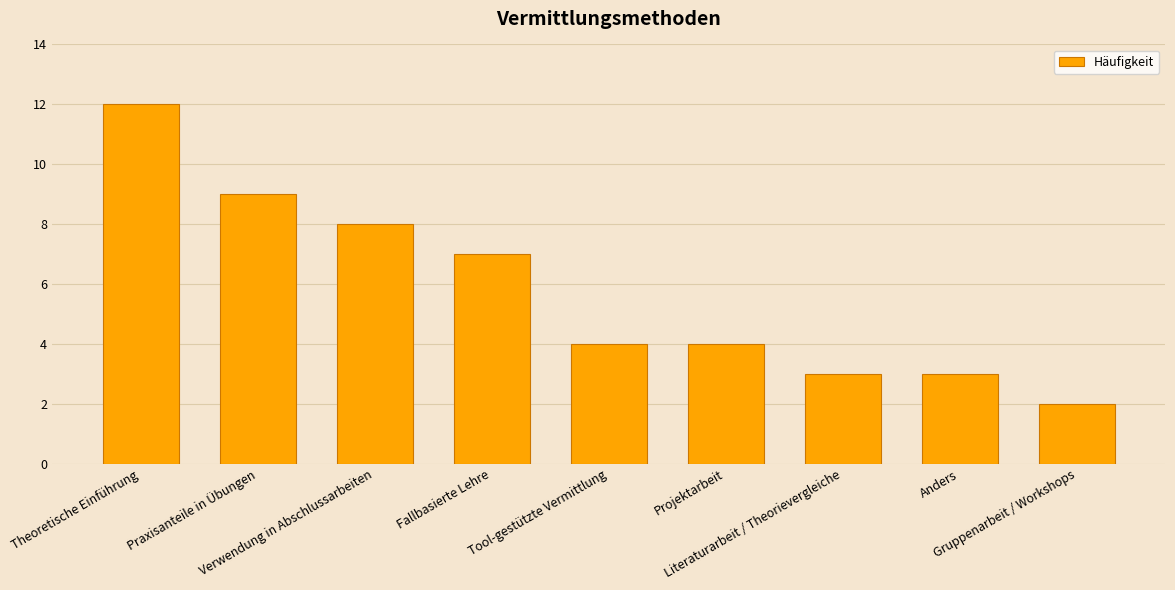

Reading left to right, transcribe all the data shown in this chart.

Theoretische Einführung=12	Praxisanteile in Übungen=9	Verwendung in Abschlussarbeiten=8	Fallbasierte Lehre=7	Tool-gestützte Vermittlung=4	Projektarbeit=4	Literaturarbeit / Theorievergleiche=3	Anders=3	Gruppenarbeit / Workshops=2